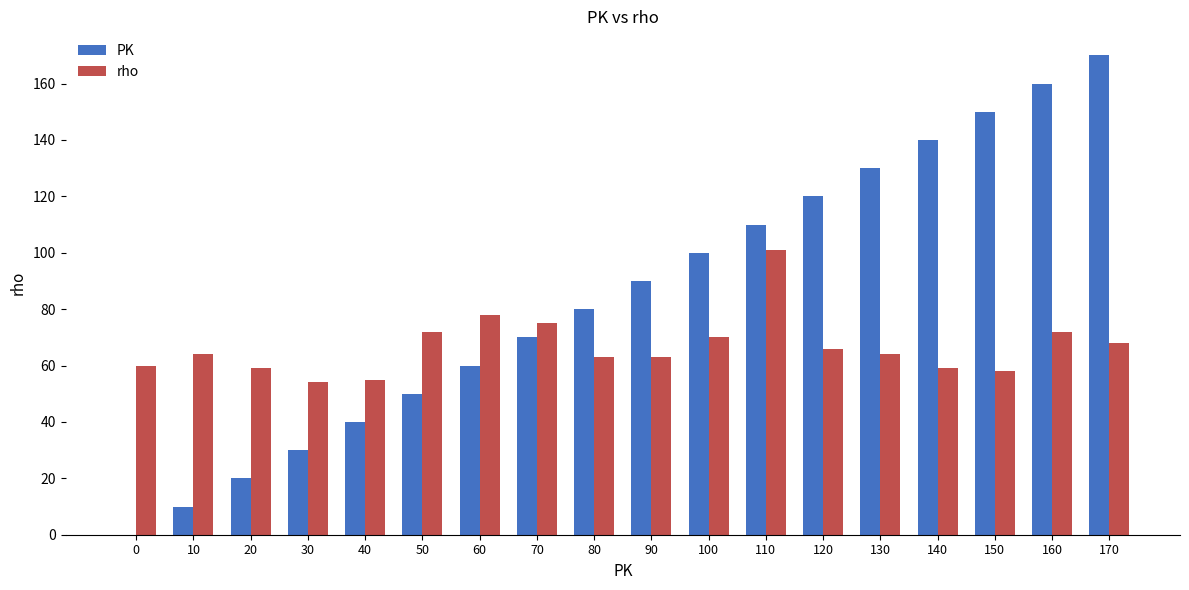

Which series has the largest total across all categories?

PK